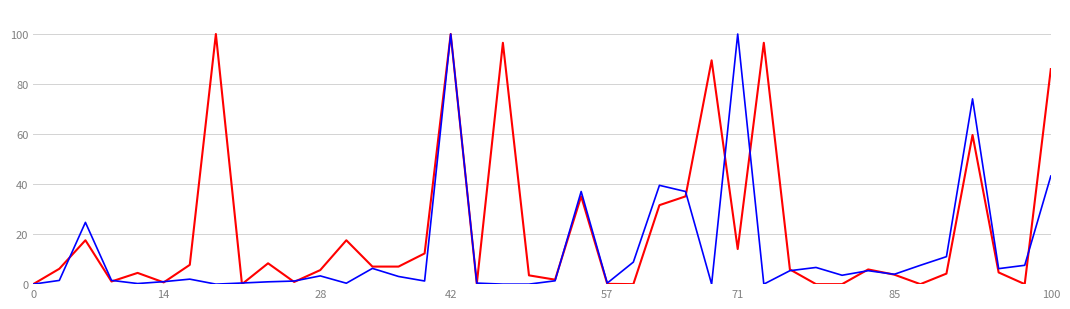

What is the maximum value shown in the chart?

100.0